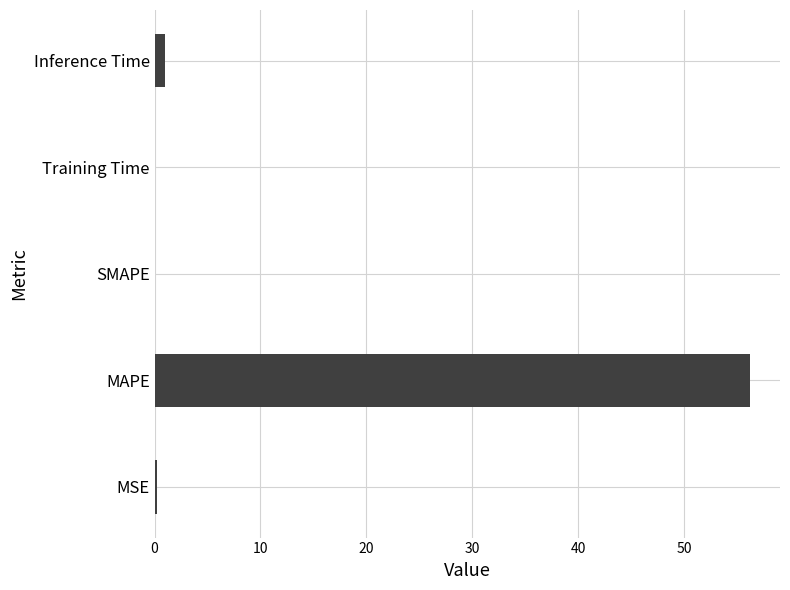

What is the sum of all values?

57.5